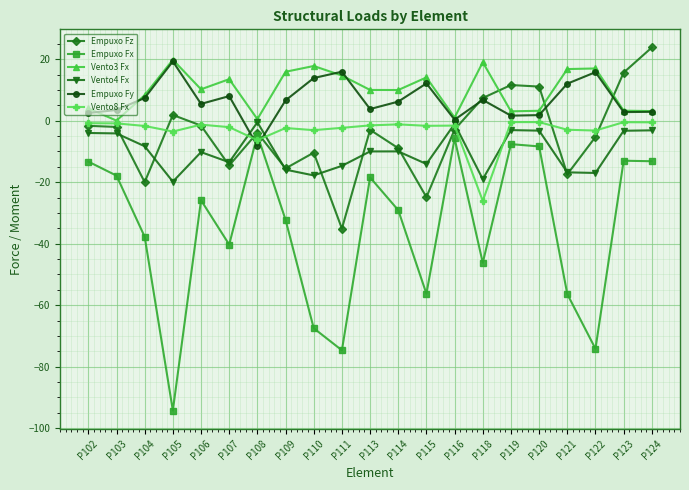

In Empuxo Fx, how many points are lower than both neighbors (excluding endpoints)?

6